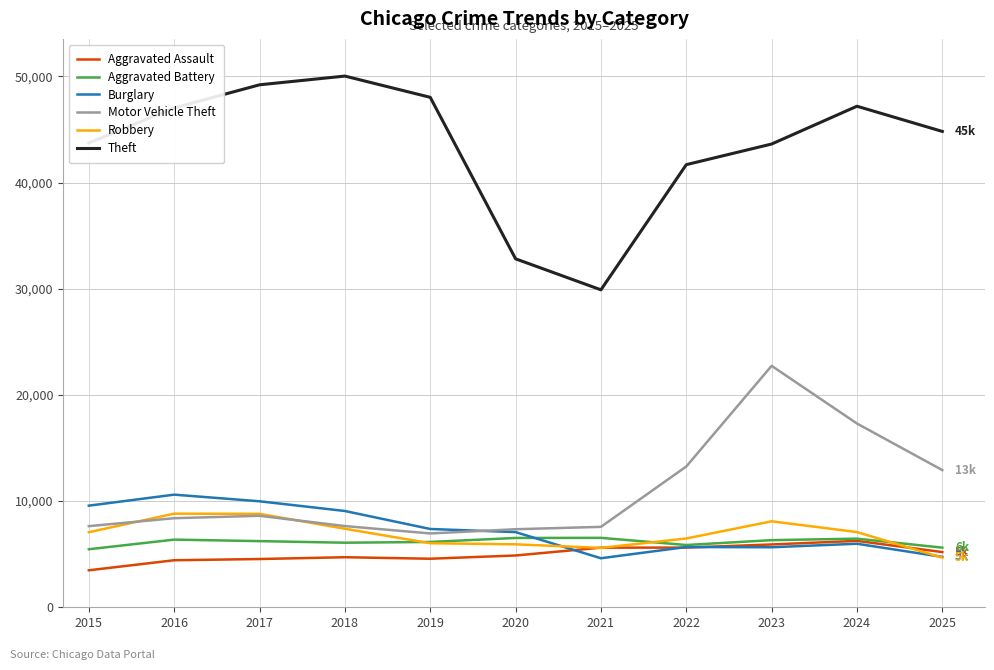

Which series has the largest total across all categories?

Theft